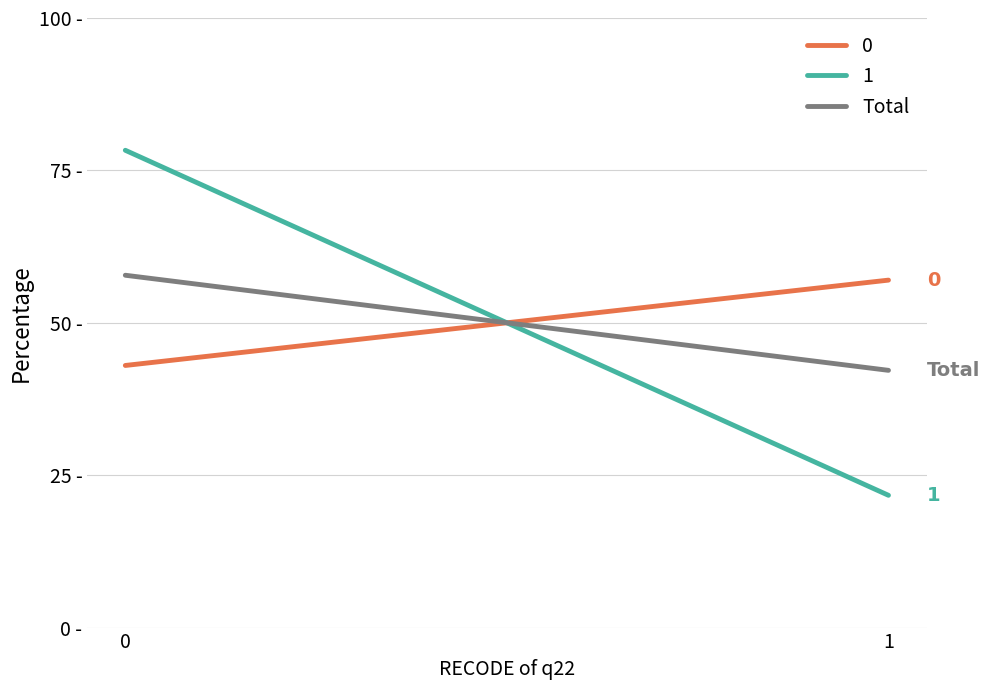

What is the difference between the values at 0 and 1?

15.6